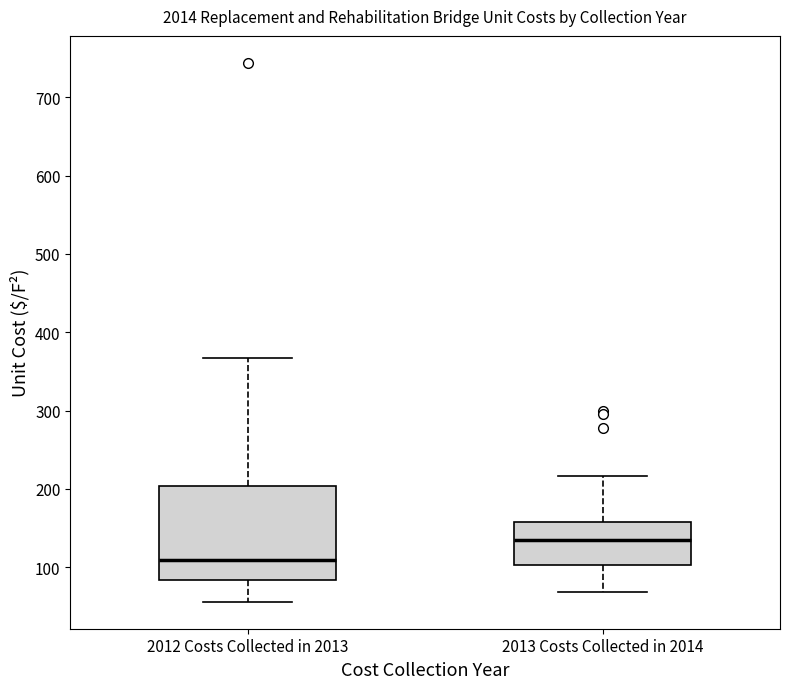

Reading left to right, read every box against the y-axis: the position of its median line, the range the box covers, and the ends of its whiskers. The values are not printed on the chart, so give them approximately, as read against the axis.

2012 Costs Collected in 2013: median 110, box 80 to 200, whiskers 60 to 370
2013 Costs Collected in 2014: median 130, box 100 to 160, whiskers 70 to 220